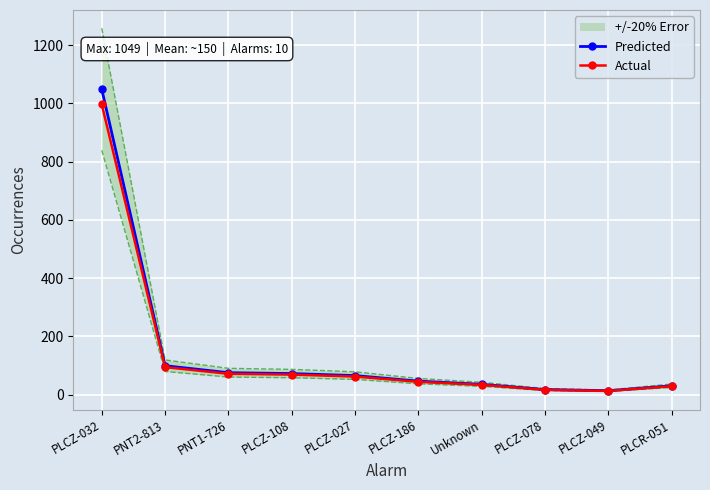

True or false: Actual and Predicted intersect in this chart.

False